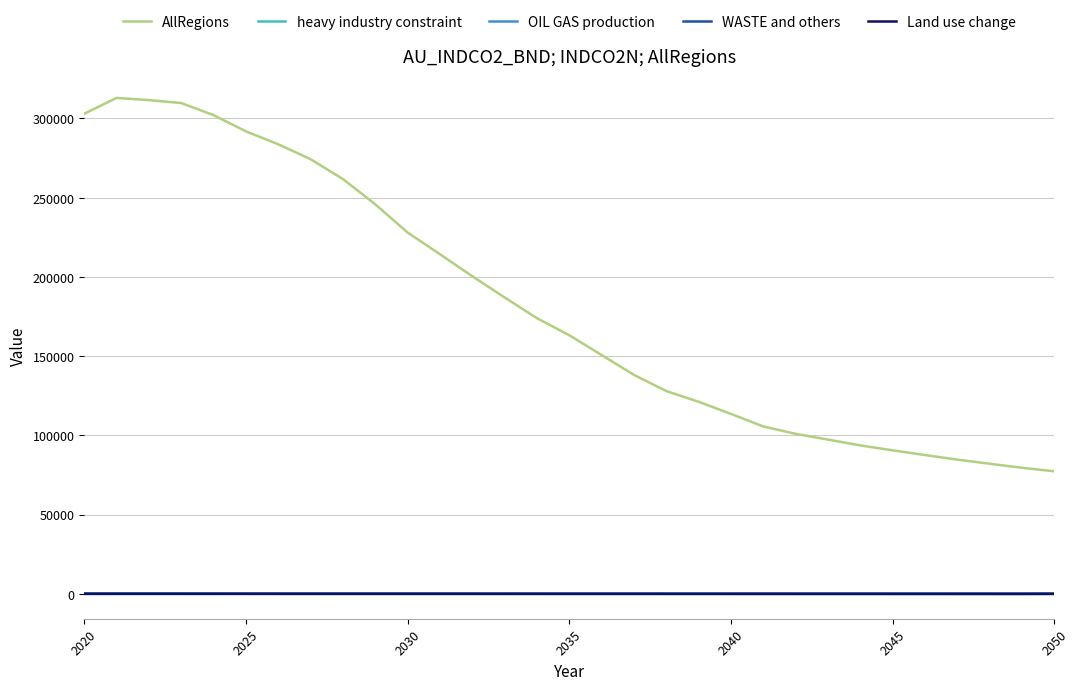

What is the maximum value shown in the chart?

312948.7